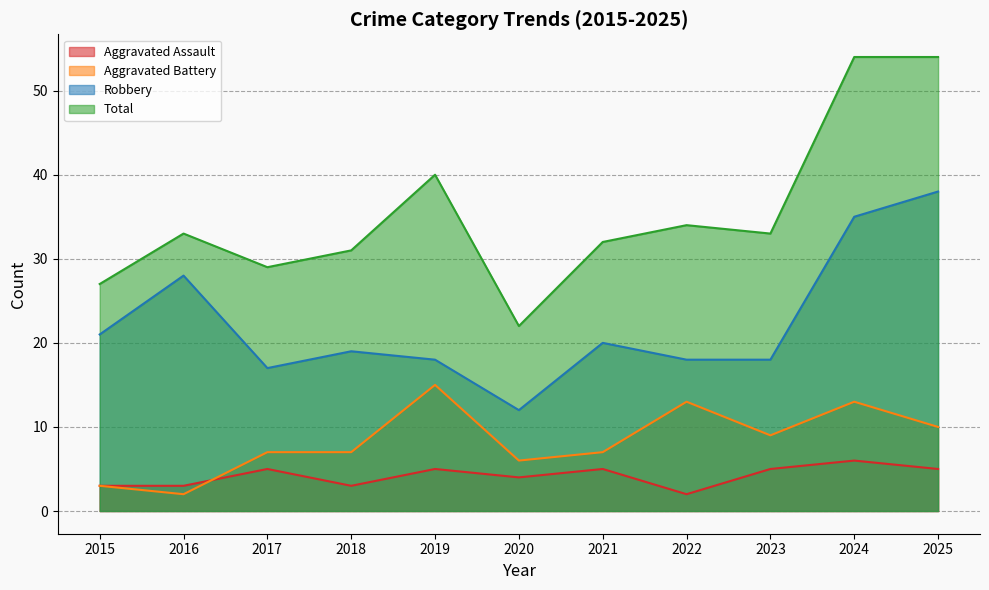

What are all the series names shown in the legend?

Aggravated Assault, Aggravated Battery, Robbery, Total